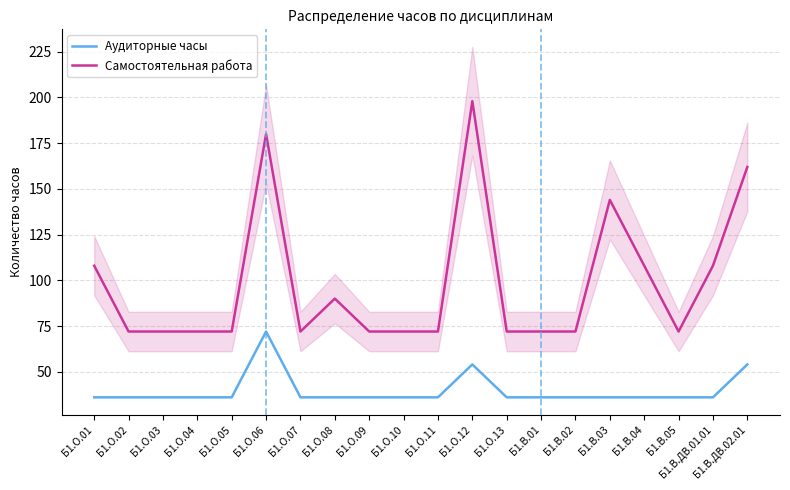

List the series in order of their peak value, lowest first.

Аудиторные часы, Самостоятельная работа